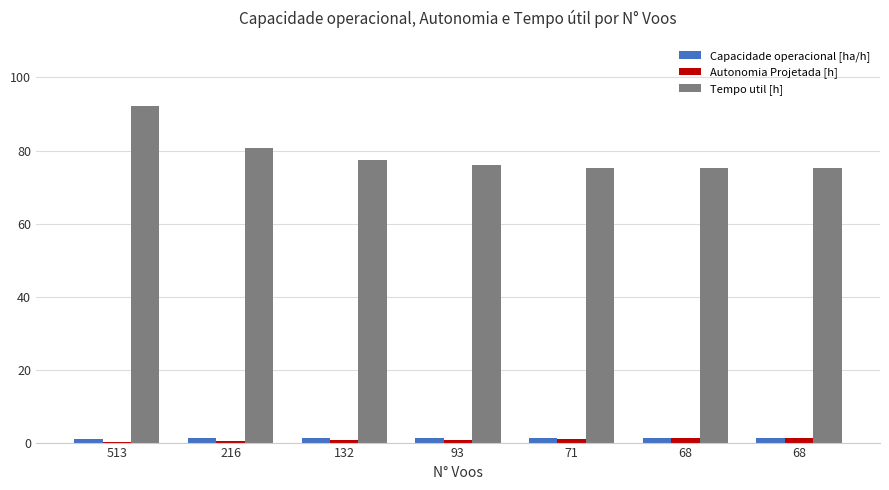

What is the minimum value for Tempo util [h]?

75.2